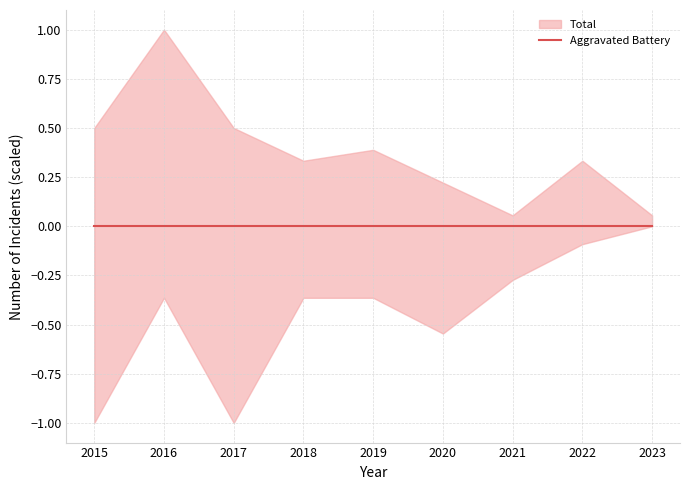

Count the number of categories in the chart.

9